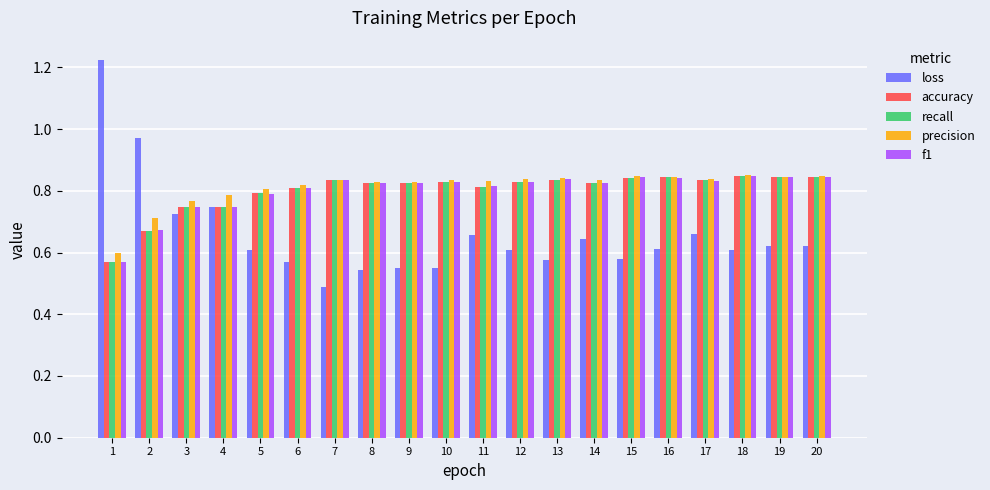

At how many categories does at least one series exceed 1?

1